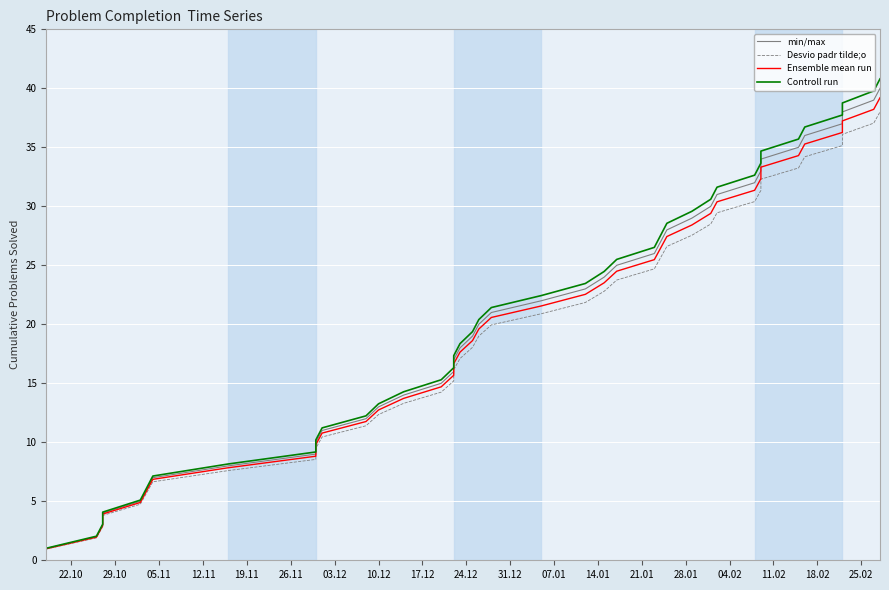

List the series in order of their peak value, lowest first.

Desvio padr tilde;o, Ensemble mean run, min/max, Controll run